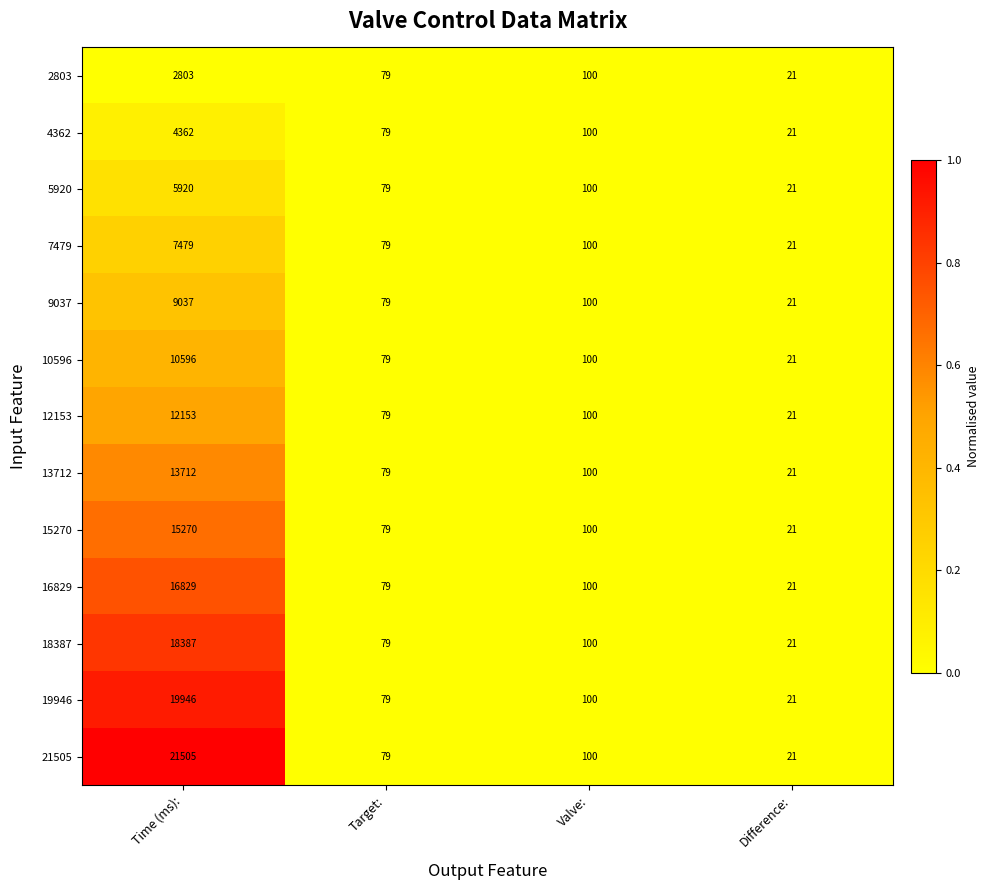

At which category is the sum across all series the highest?

Time (ms):